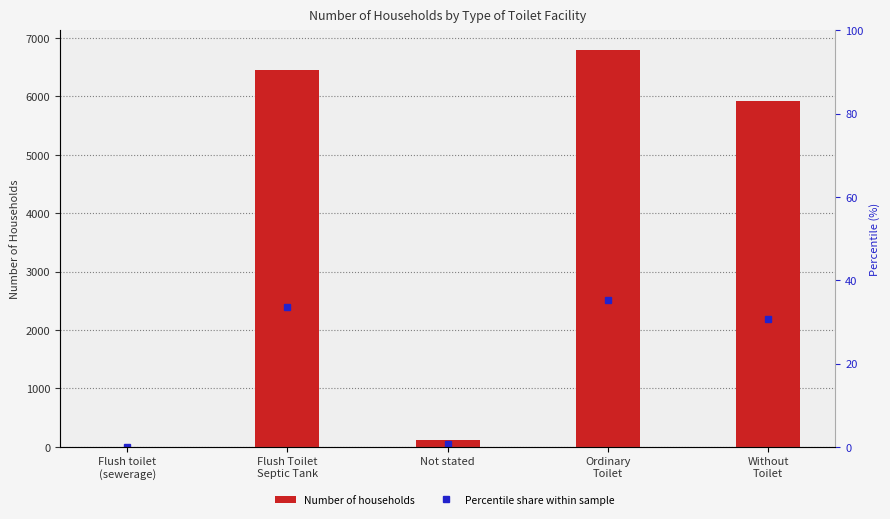

Which has a higher value, Flush Toilet
Septic Tank or Flush toilet
(sewerage)?

Flush Toilet
Septic Tank